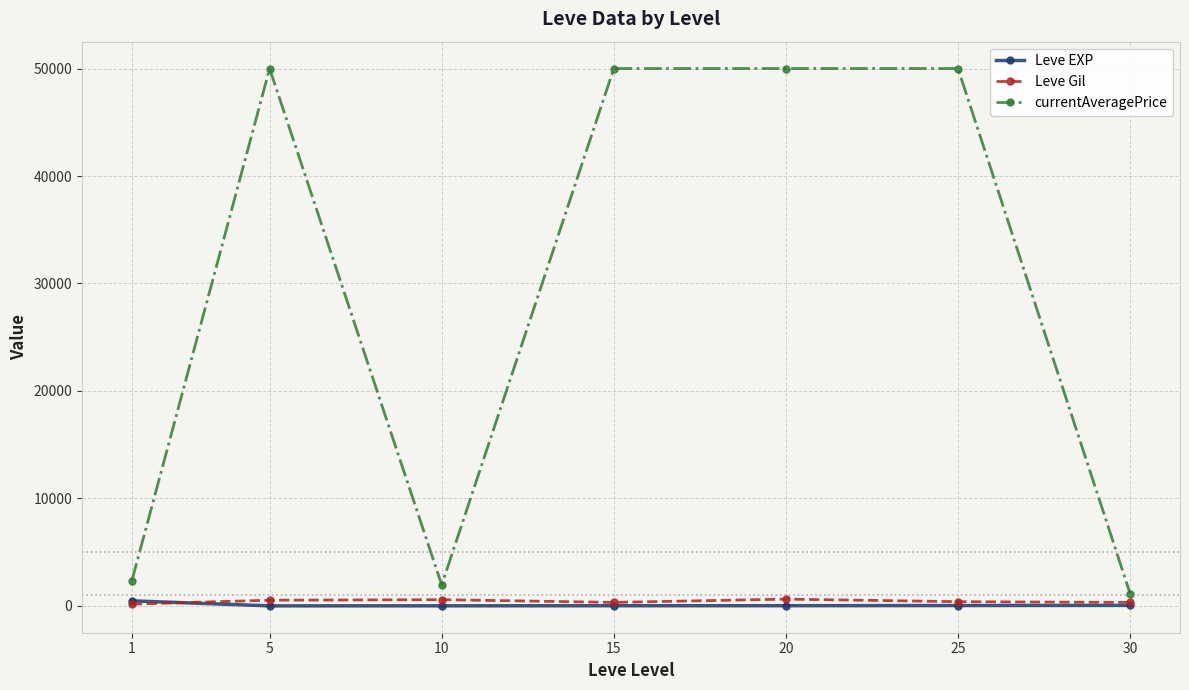

What are all the series names shown in the legend?

Leve EXP, Leve Gil, currentAveragePrice